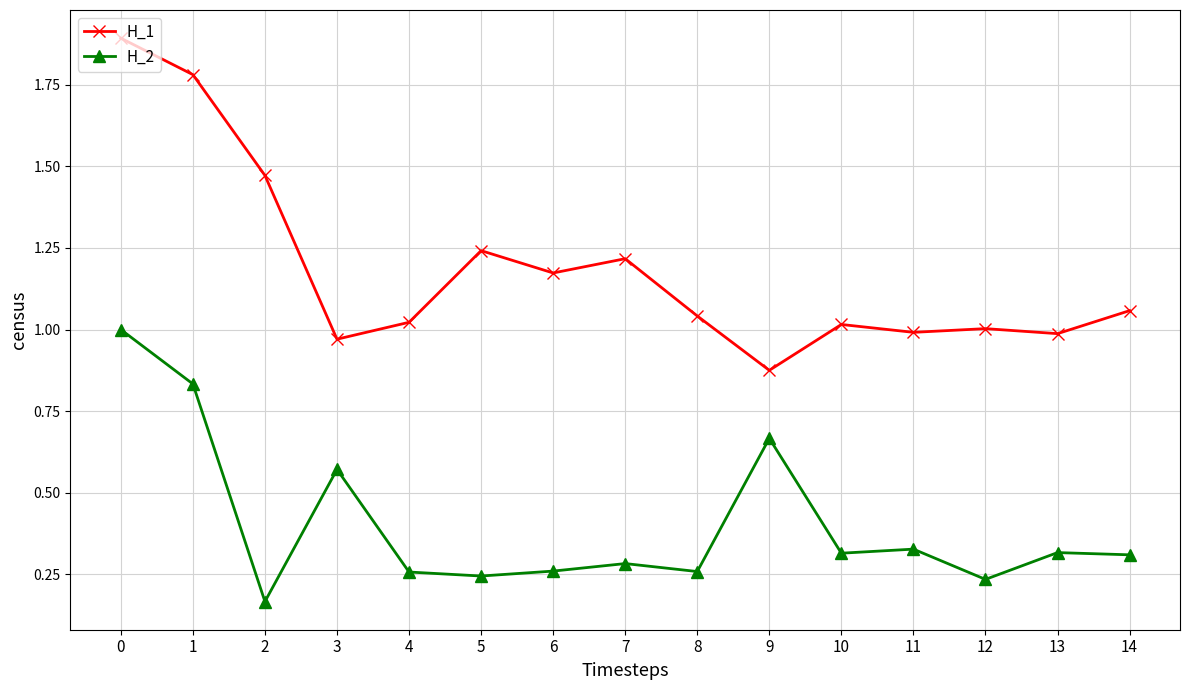

What is the maximum value for H_1?

1.9